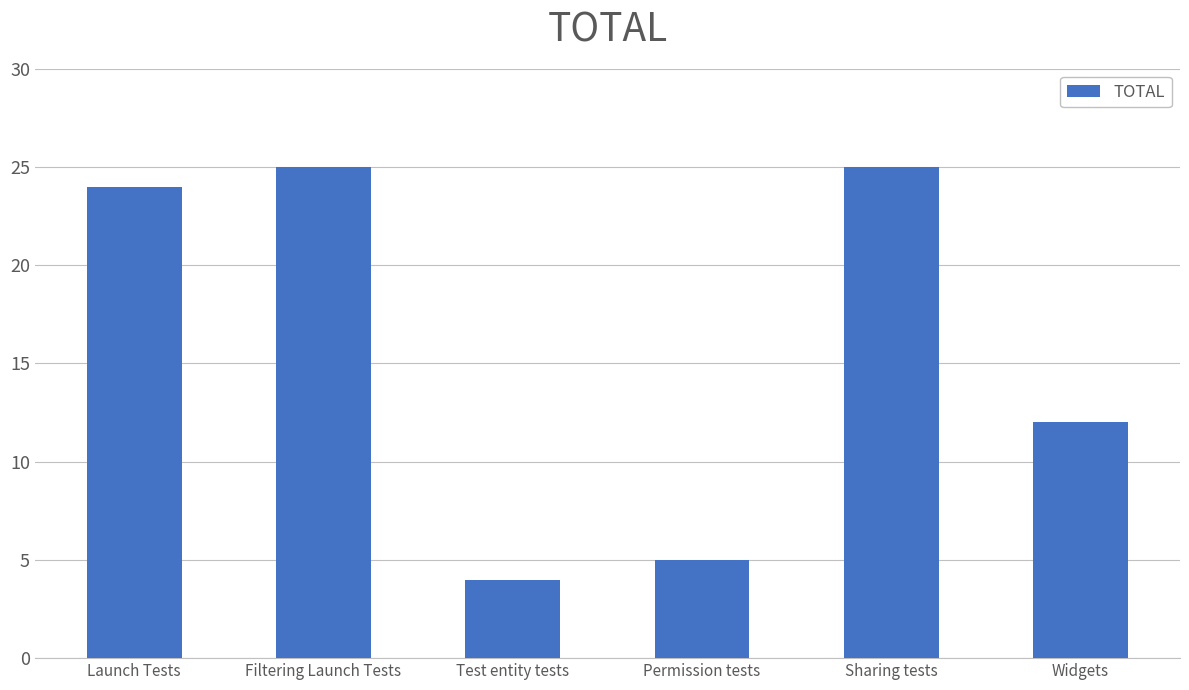

What is the value of the 6th bar from the left?

12